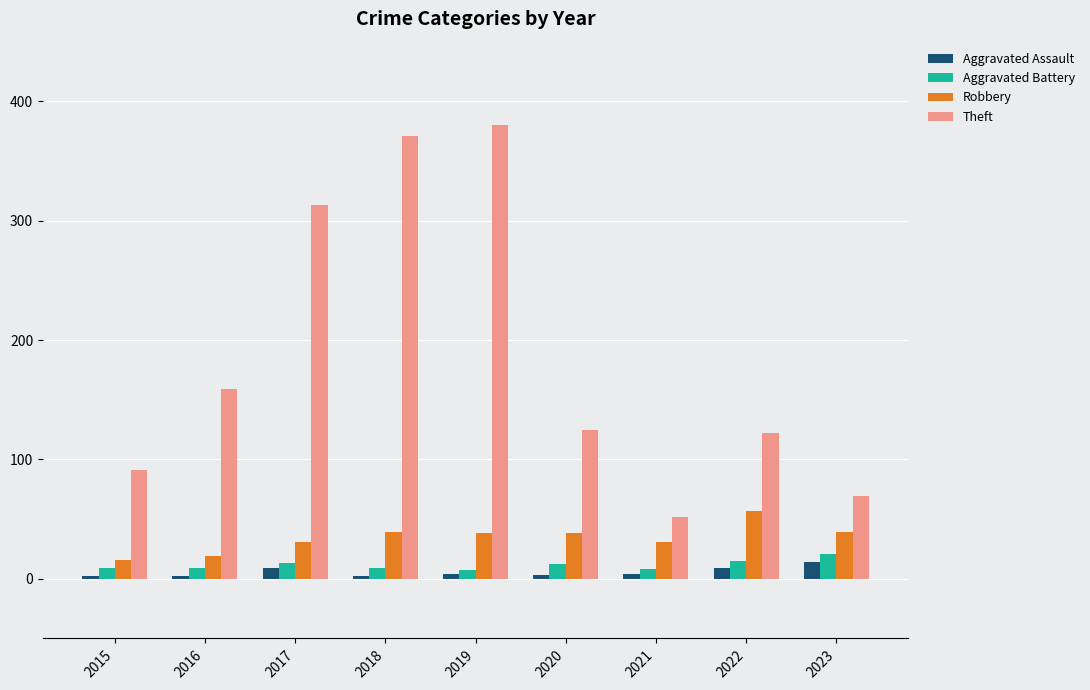

What is the approximate value of Theft at 2018, to the nearest 10?

370